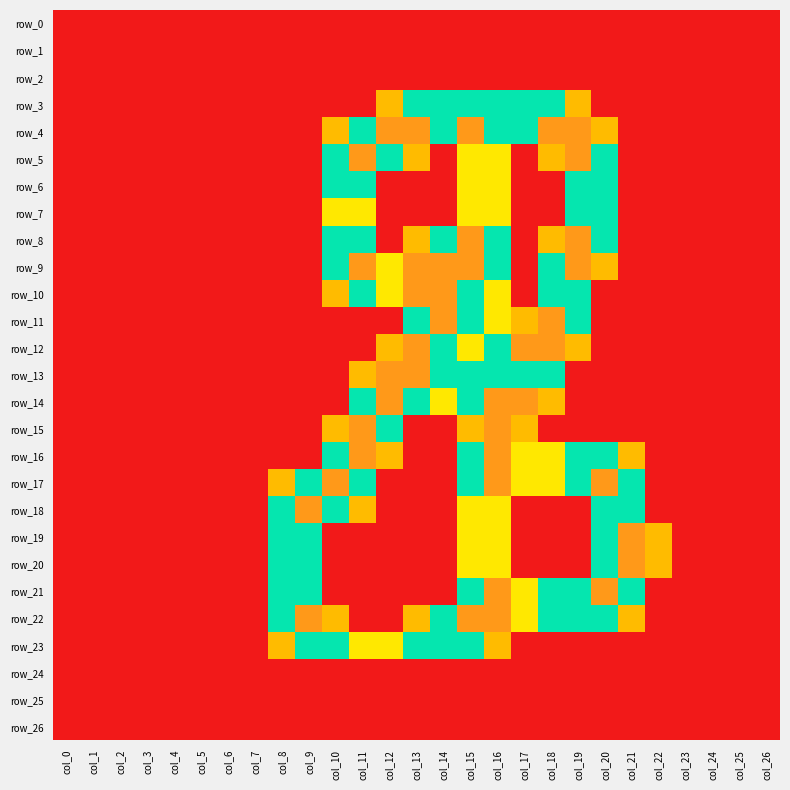

Is it true that row_11 equals 1.1 at col_18?

False